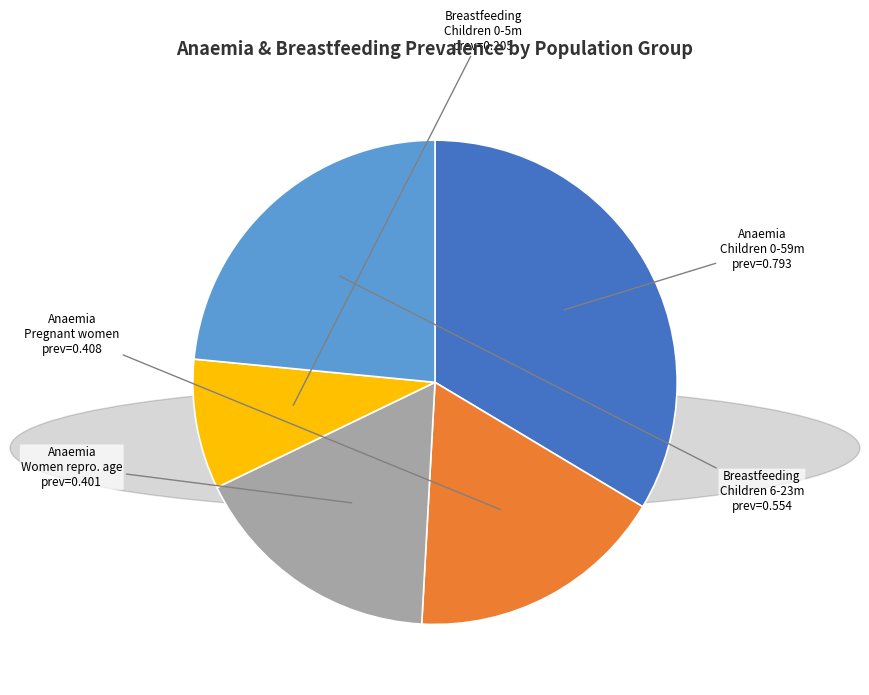

Does any single category account for the majority?

No